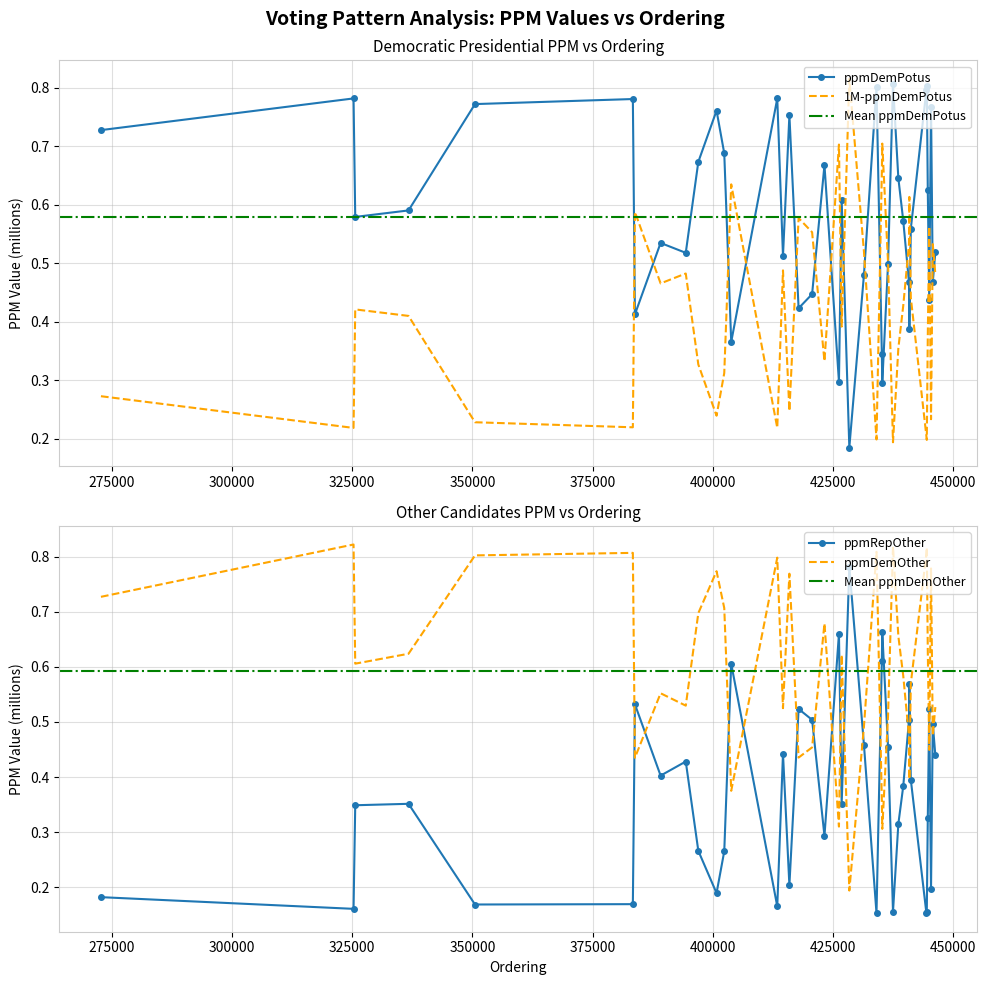

True or false: ppmDemOther and ppmRepOther intersect in this chart.

True